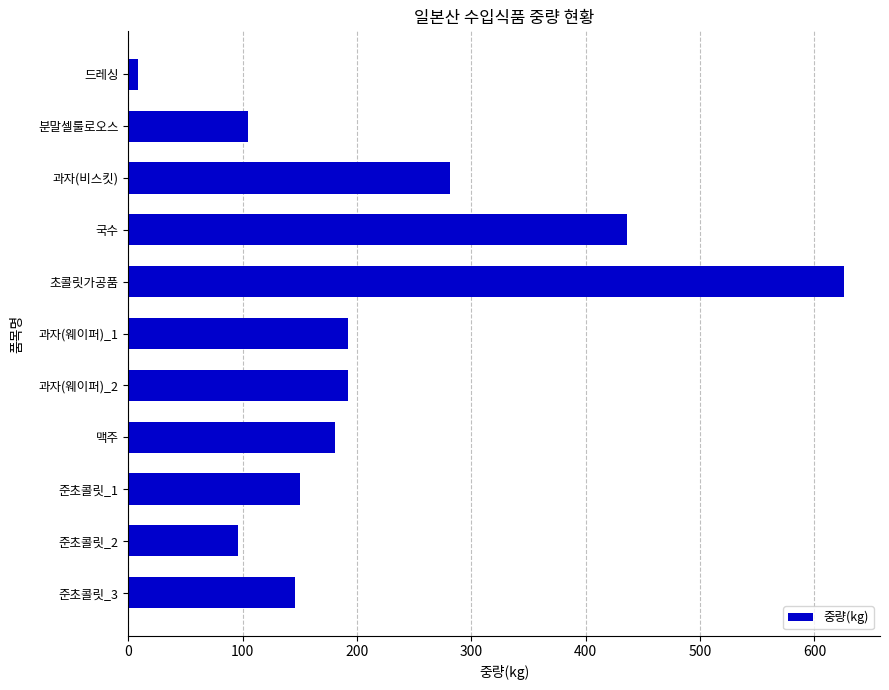

What is the difference between the second highest and minimum values?

427